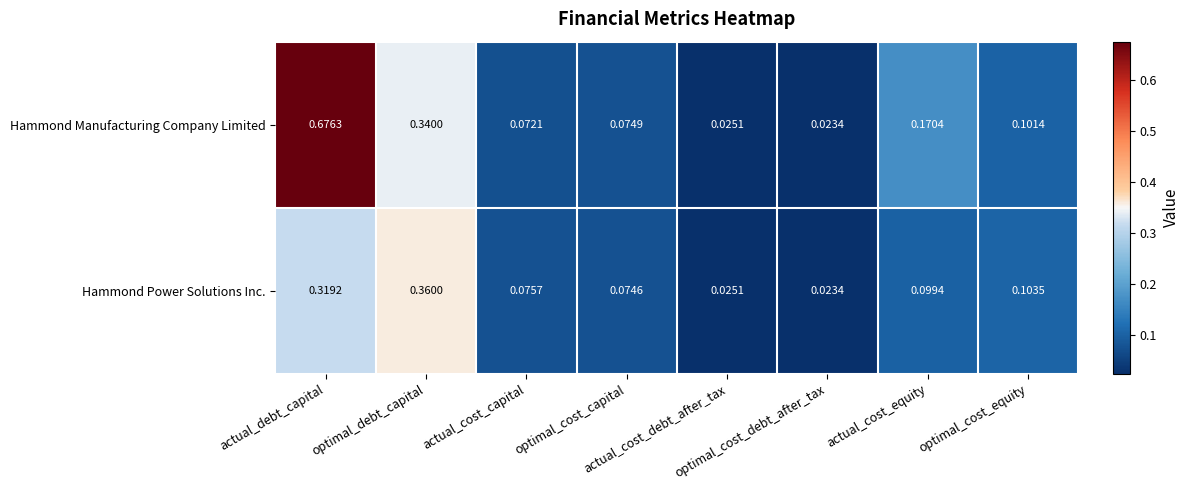

Which series has the widest spread of values?

Hammond Manufacturing Company Limited